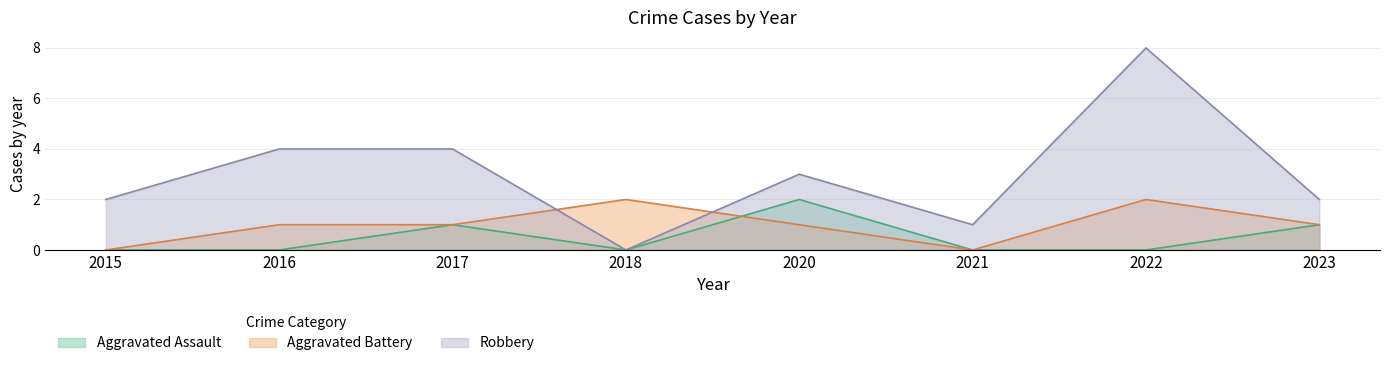

The value of Aggravated Assault at 2020 is 4. True or false?

False